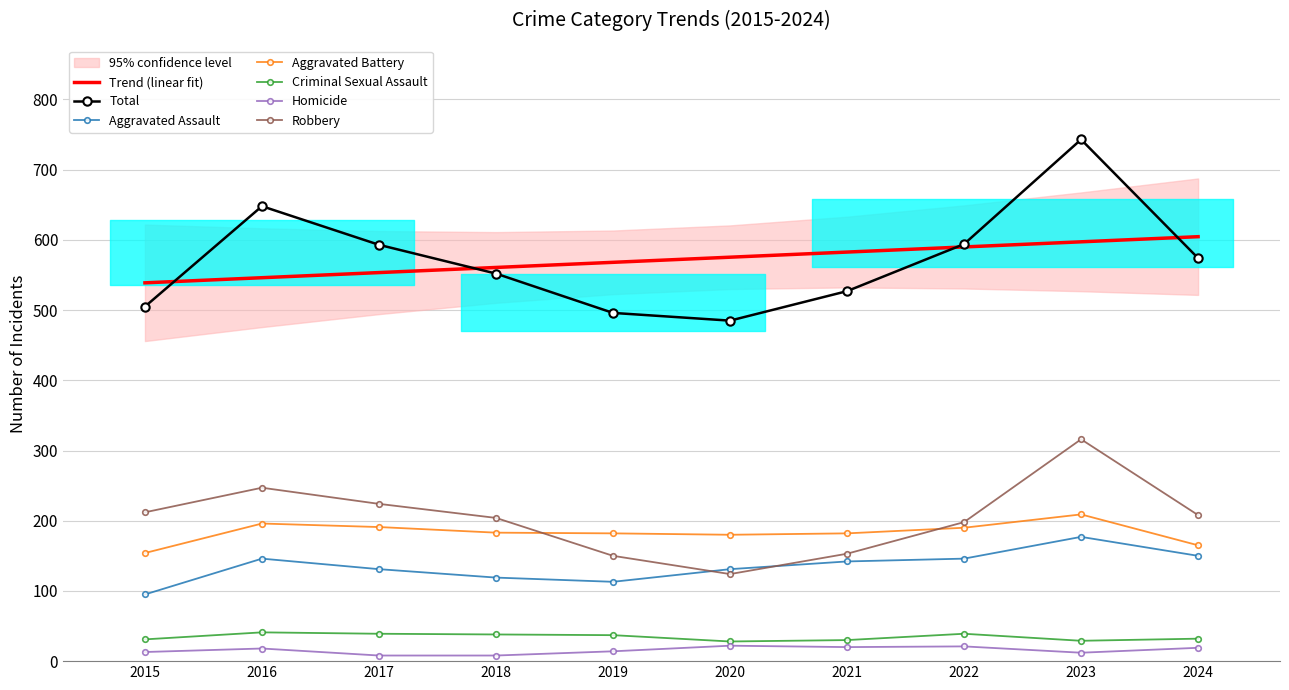

The value of Robbery at 2021 is 36. True or false?

False